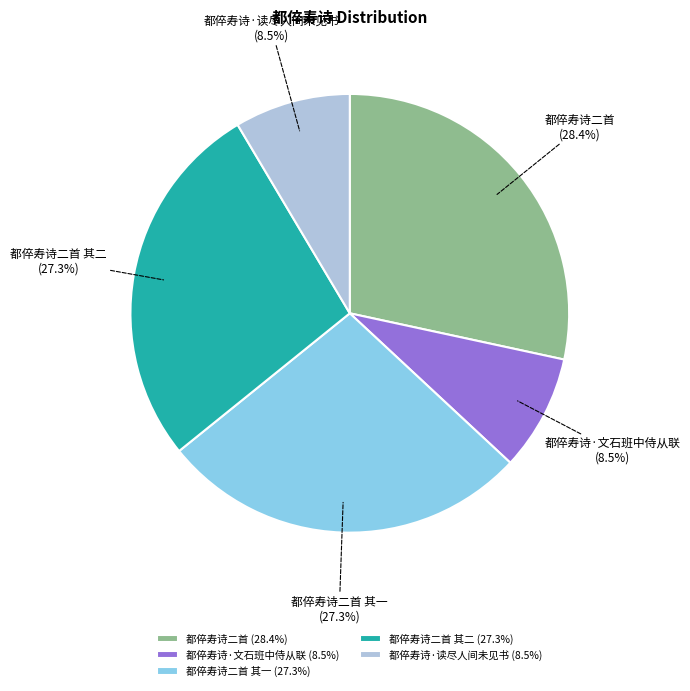

Does any single category account for the majority?

No